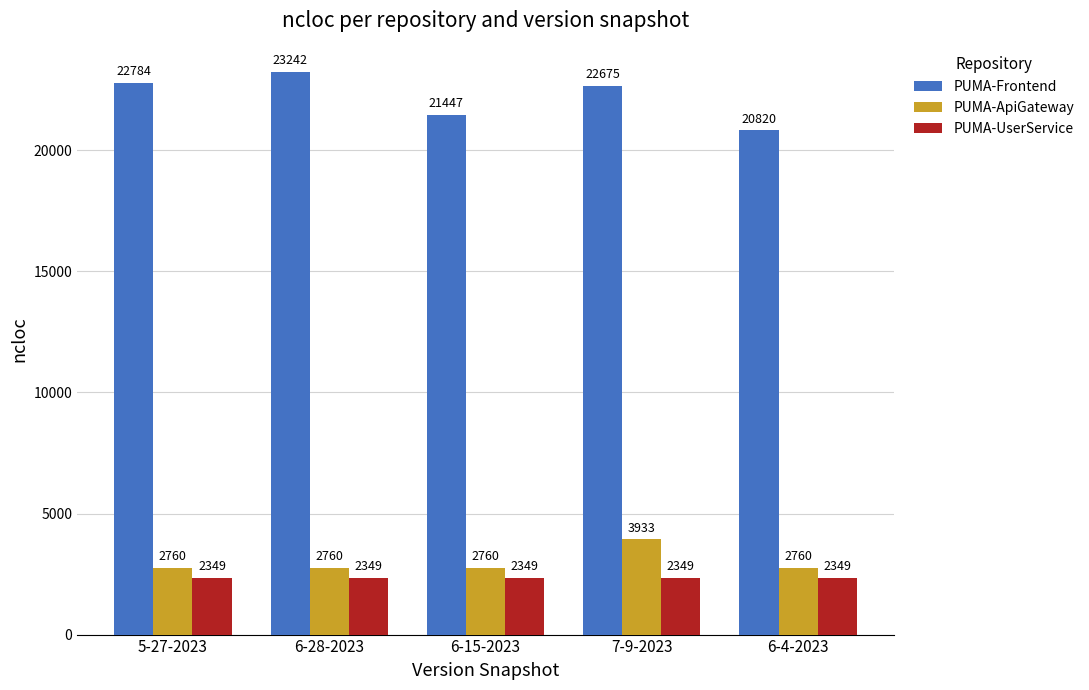

What is the difference between the highest and lowest values at 6-4-2023?

18471